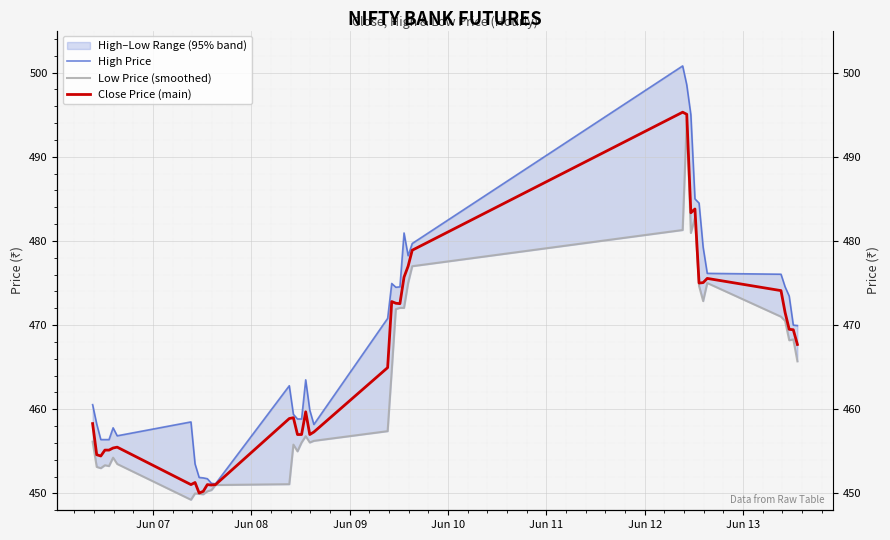

Is the value of High Price at Jun 08 greater than the value of Low Price (smoothed) at 24?

No